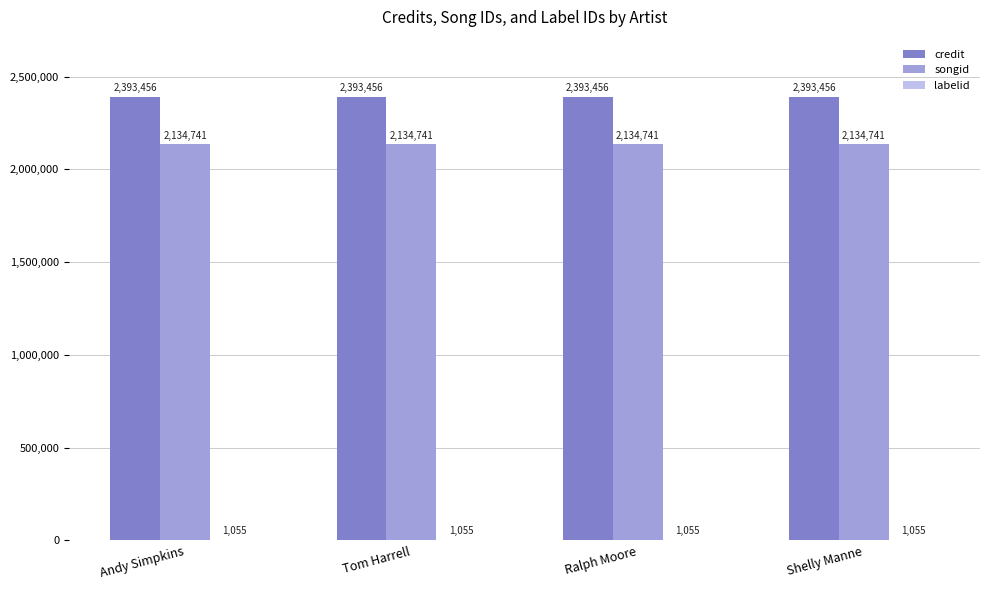

Are the bars horizontal?

No